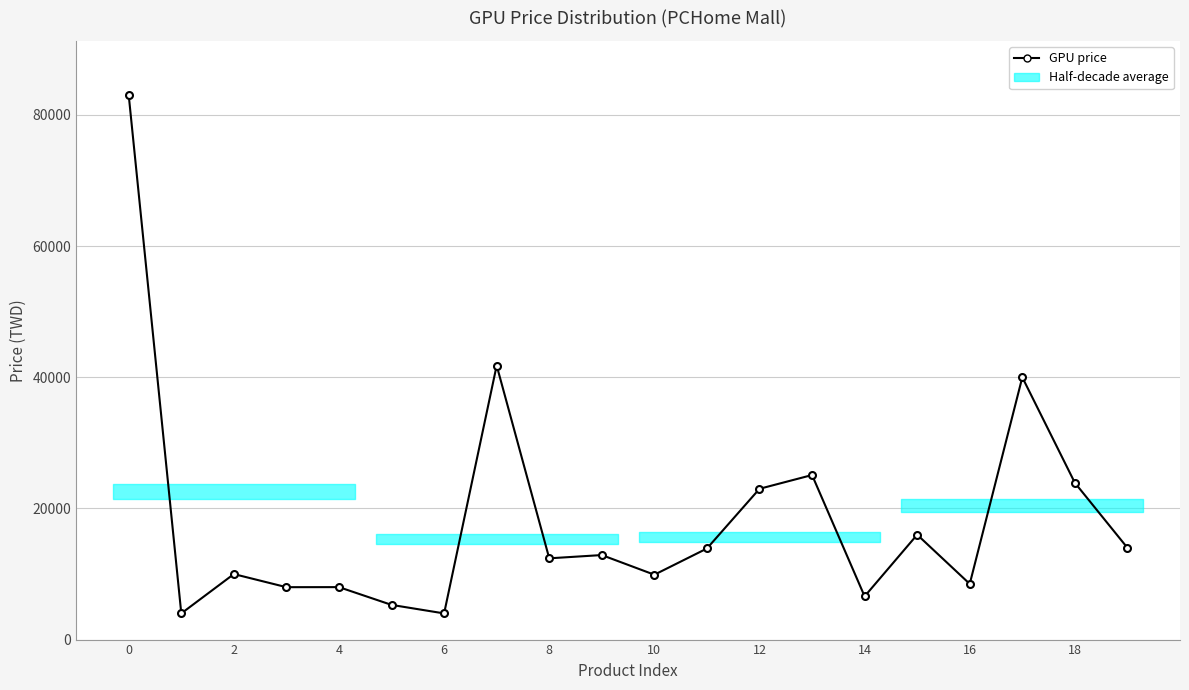

Count the number of categories in the chart.

20